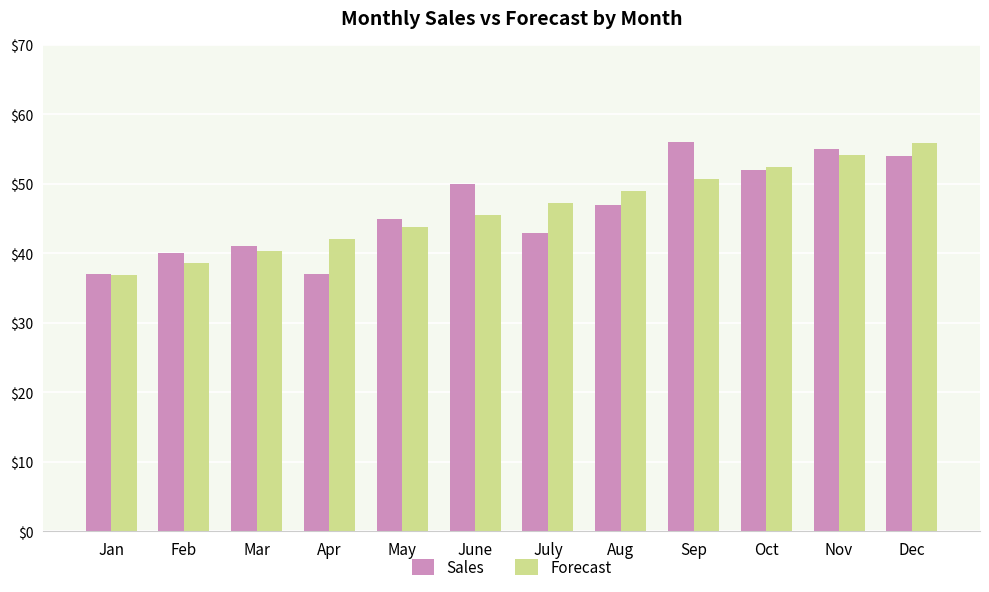

How many values in the Sales series are below 47?

6